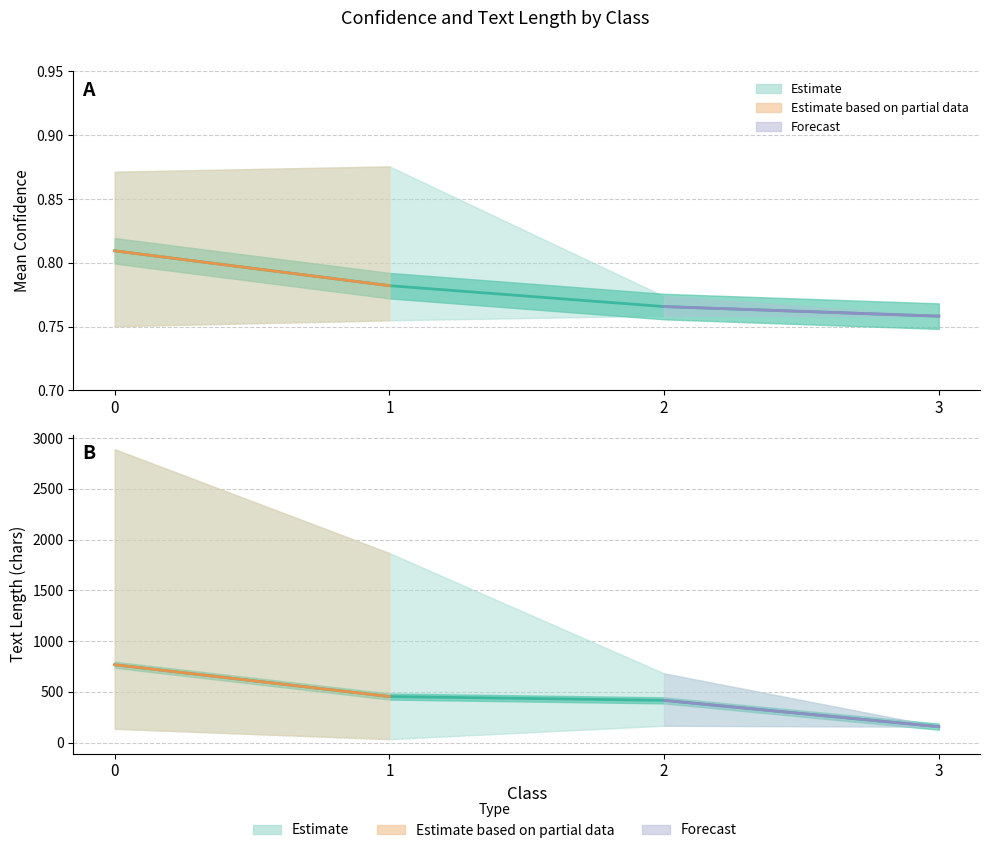

How many Mean Confidence values are between 0 and 1?

4